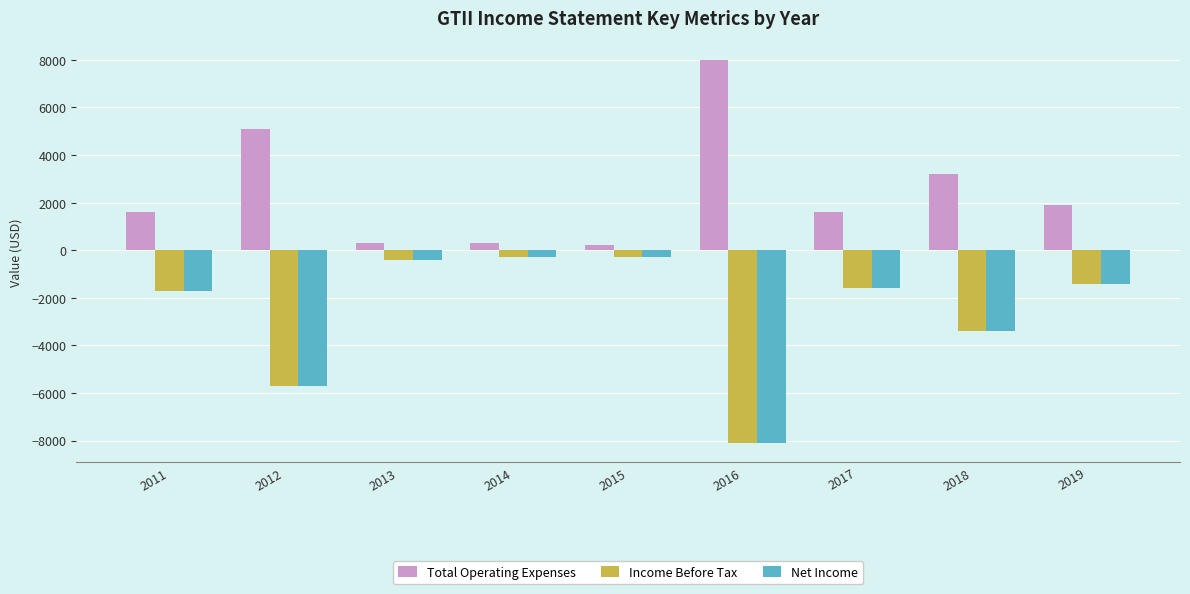

Is the value of Net Income at 2019 greater than the value of Income Before Tax at 2018?

Yes